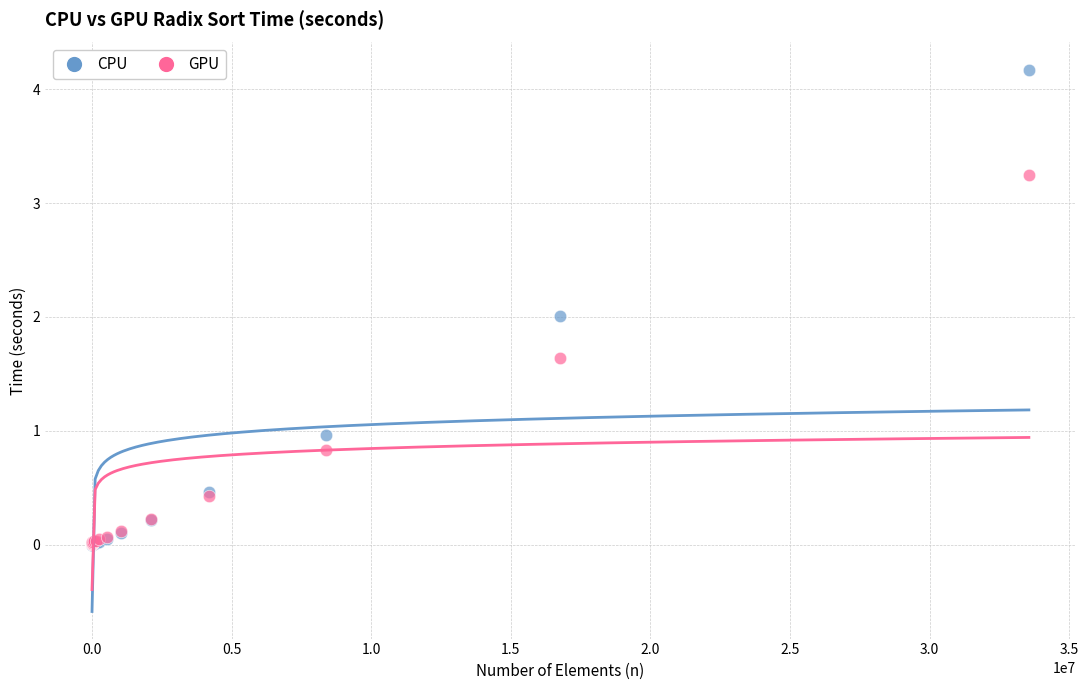

Which series has the widest spread of Y values?

CPU